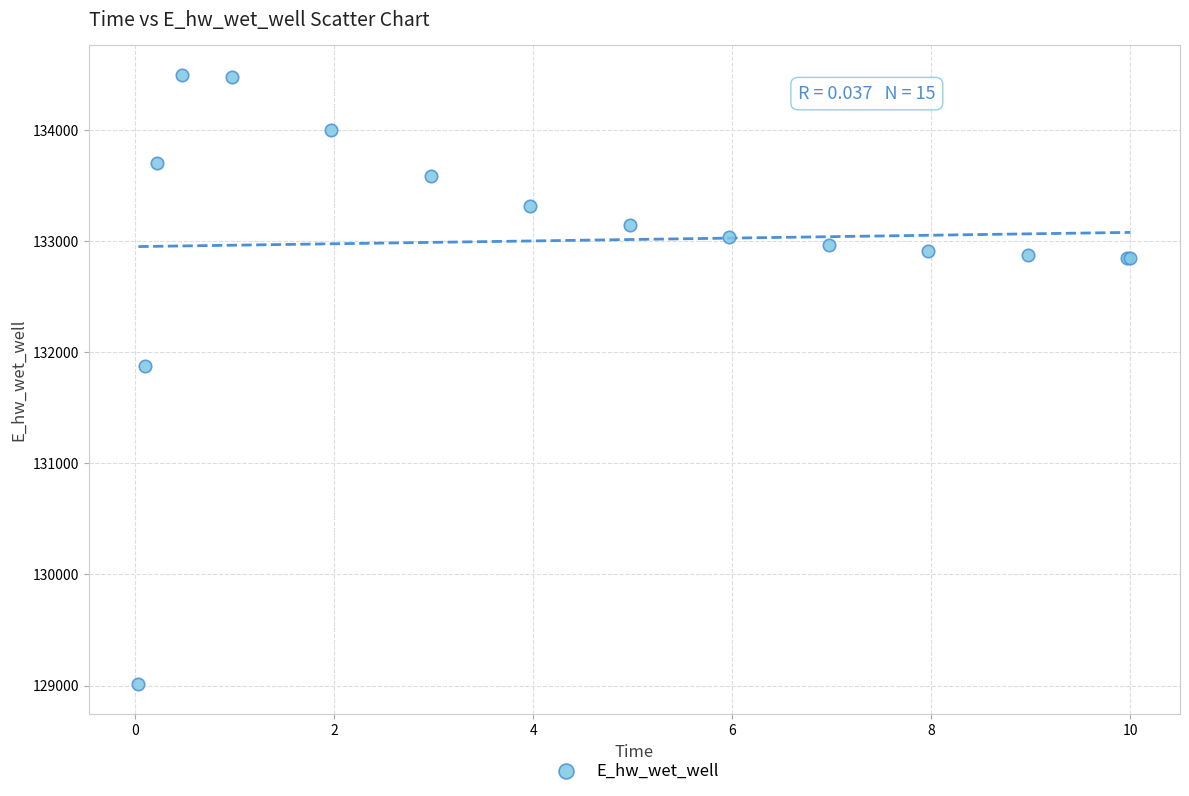

What Y value in the scatter plot is closest to 131752?

131871.0